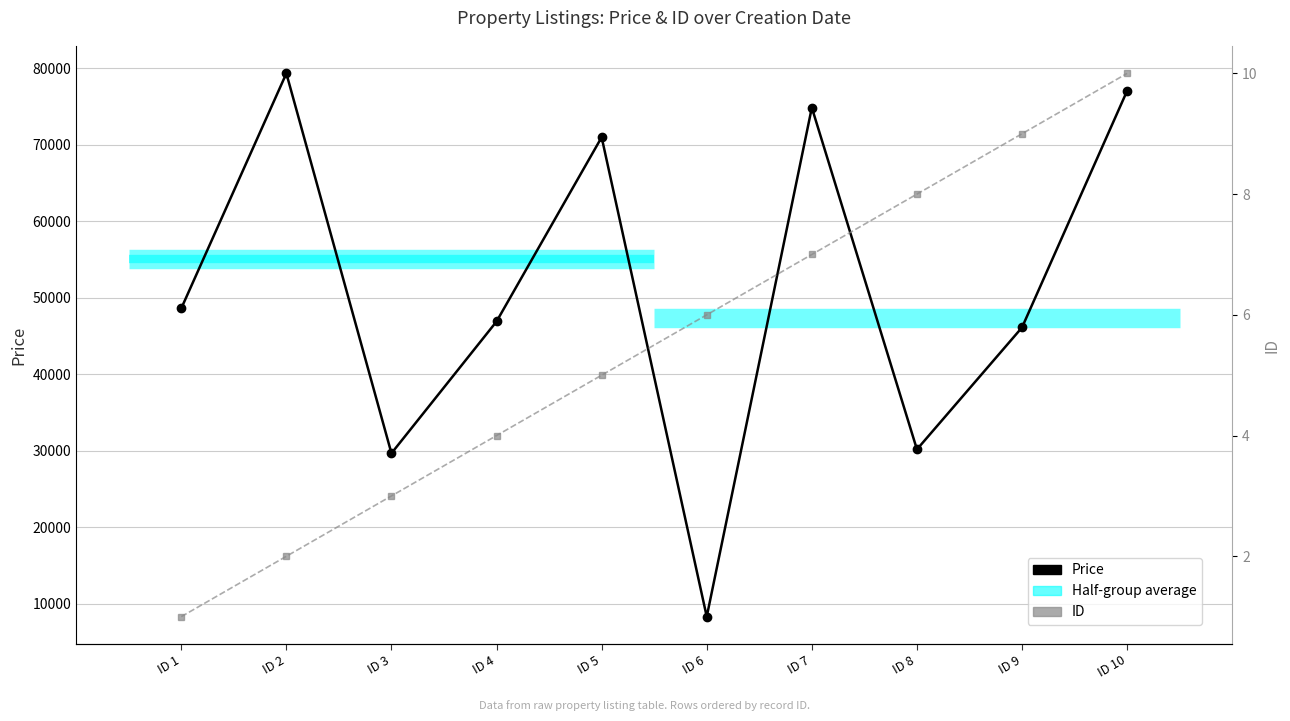

What is the total value across all series at ID 9?

46152